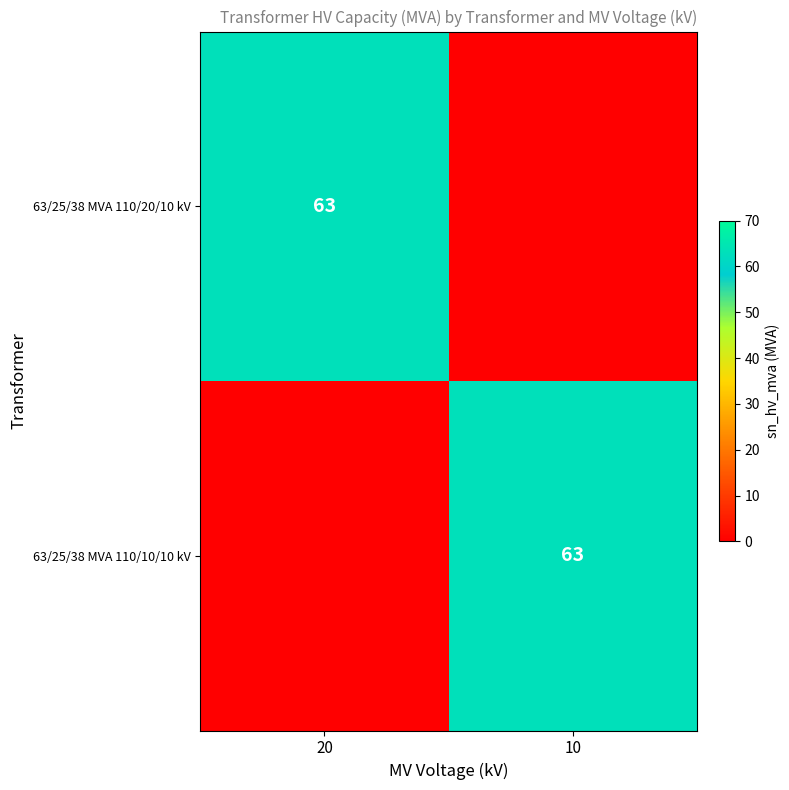

The 63/25/38 MVA 110/10/10 kV series shows 63 at 10. True or false?

True